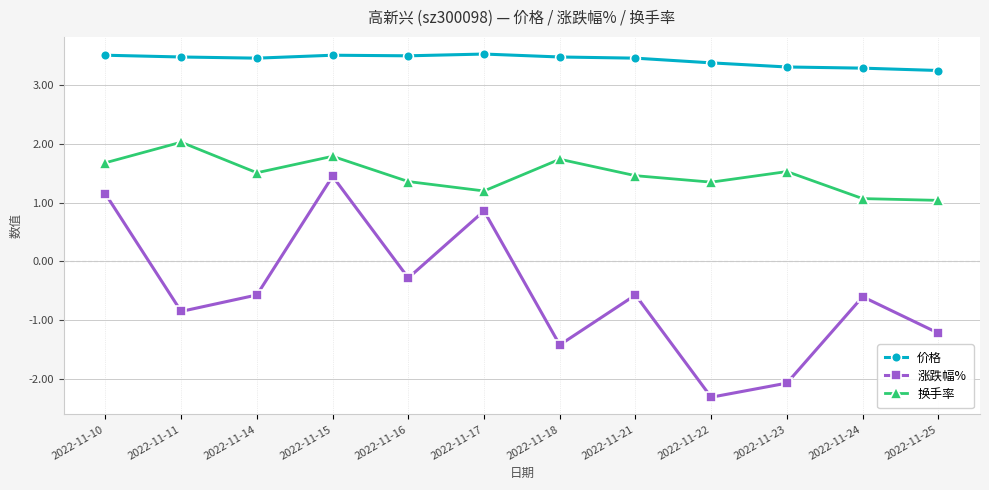

List the series in order of their peak value, lowest first.

涨跌幅%, 换手率, 价格